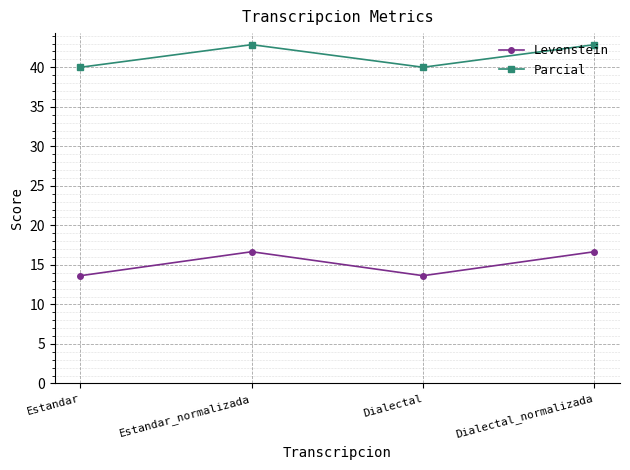

At which category does Parcial reach its first local peak?

Estandar_normalizada